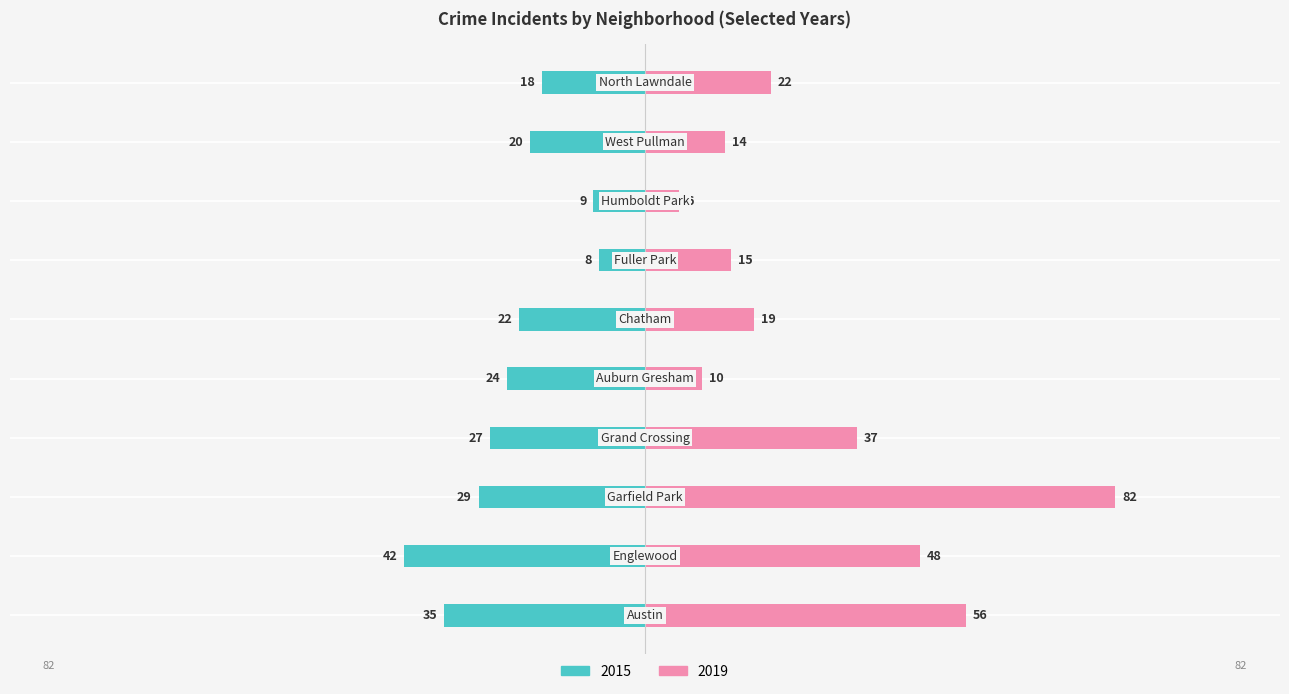

The 2019 series shows 48 at Englewood. True or false?

True